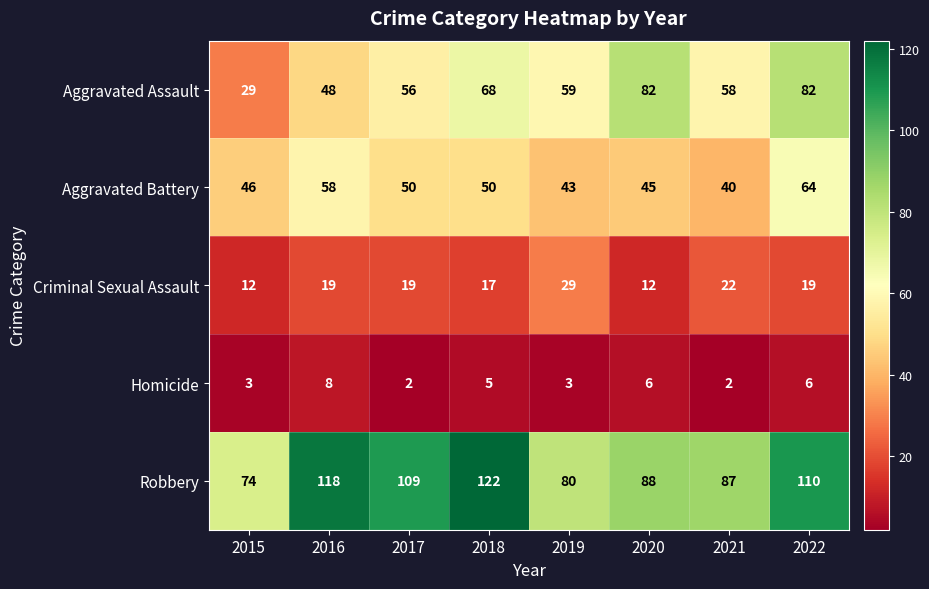

The value of Robbery at 2017 is 194. True or false?

False